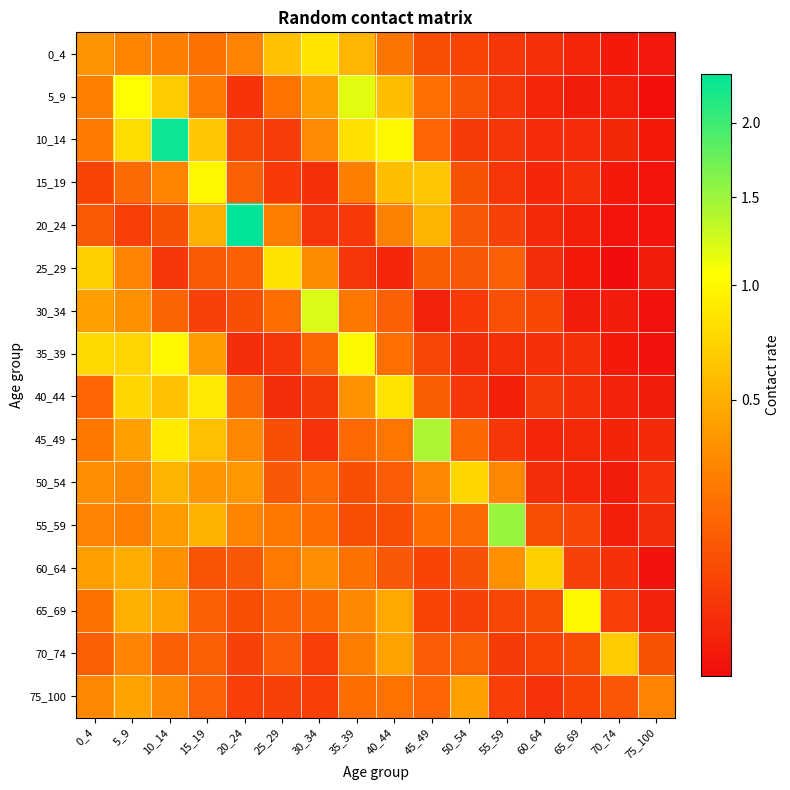

List the series in order of their peak value, lowest first.

75_100, 70_74, 60_64, 50_54, 25_29, 0_4, 40_44, 65_69, 15_19, 35_39, 5_9, 30_34, 45_49, 55_59, 10_14, 20_24